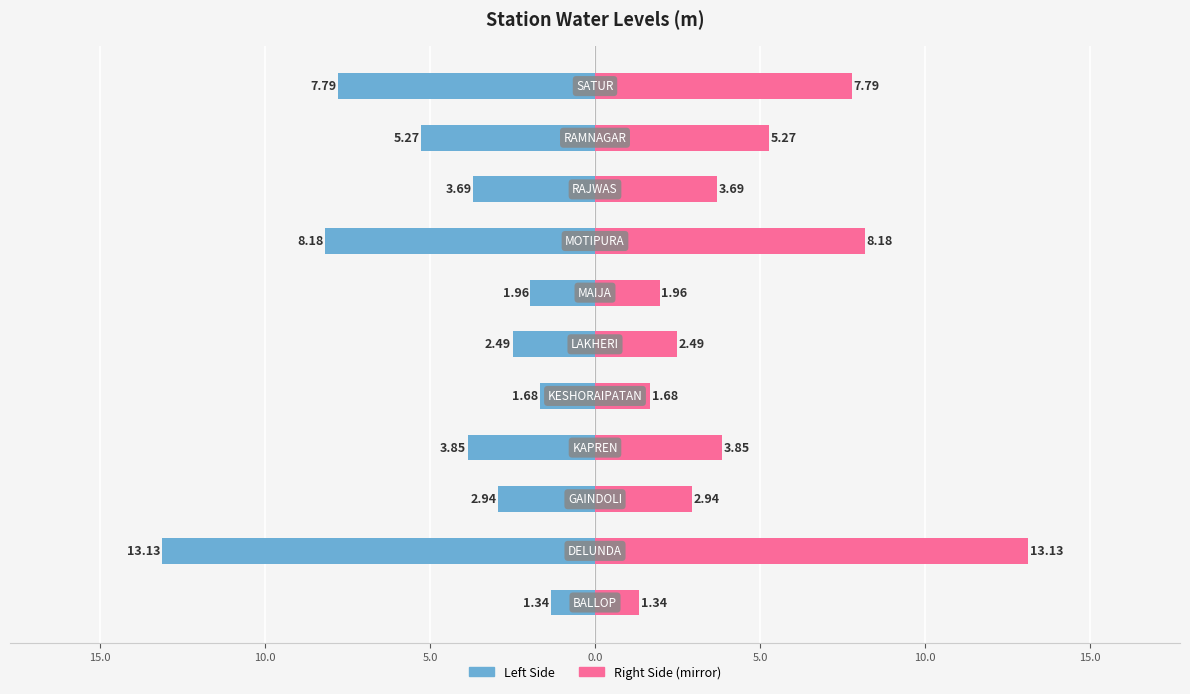

Reading right to left, what are all the values shown in this chart?

Water Level (m): -7.8	-5.3	-3.7	-8.2	-2.0	-2.5	-1.7	-3.9	-2.9	-13.1	-1.3
Water Level (m) (mirror): 7.8	5.3	3.7	8.2	2.0	2.5	1.7	3.9	2.9	13.1	1.3